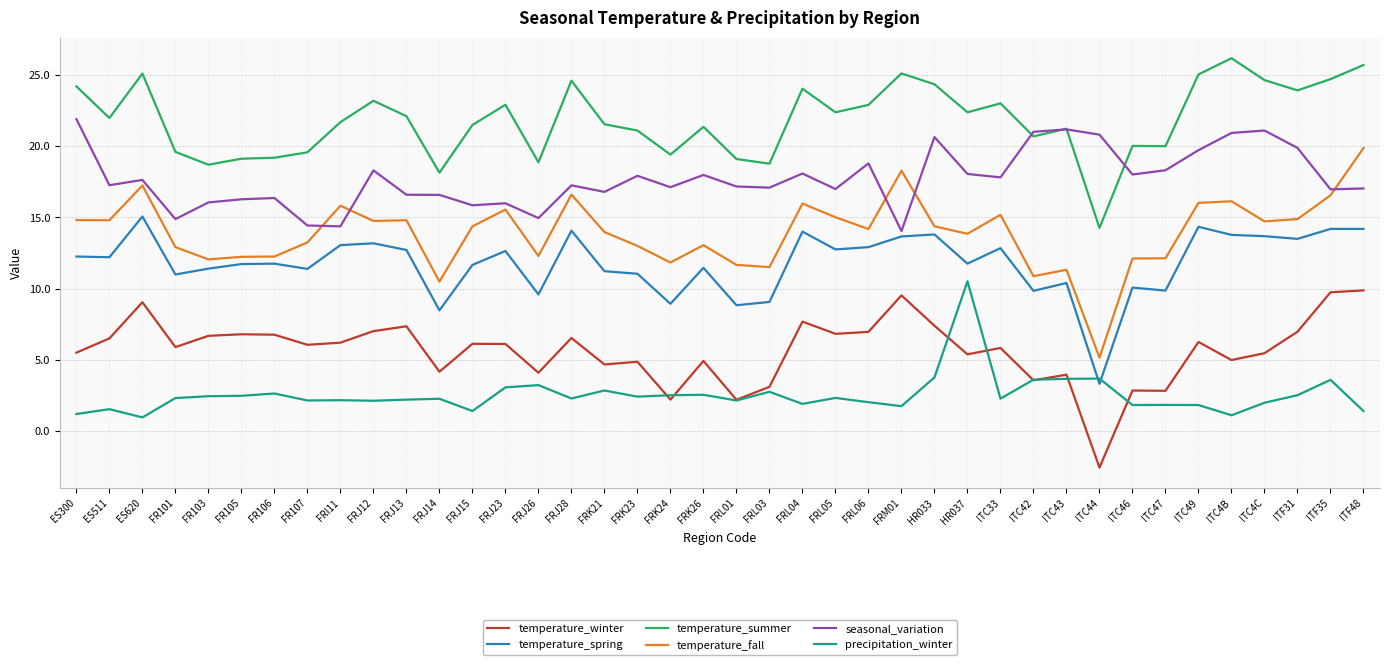

What is the spread (max minus min) of values at FRL05?

20.1